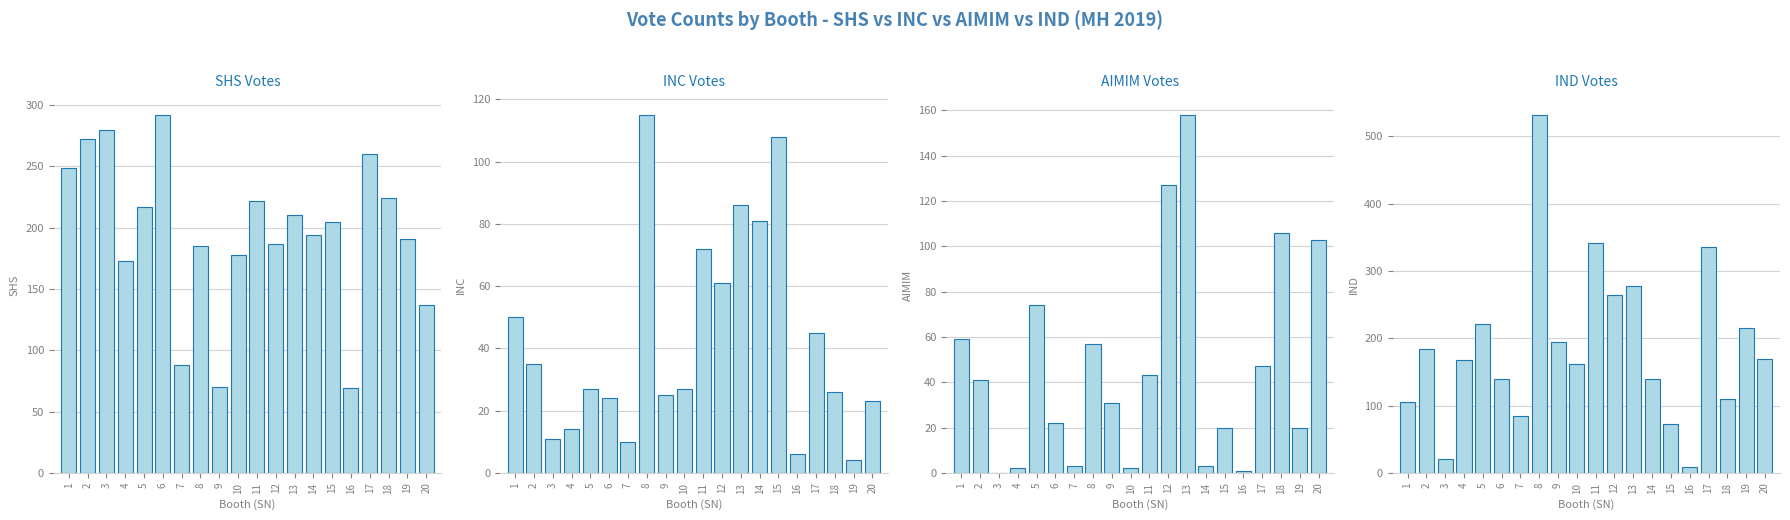

How many series are shown in this chart?

4